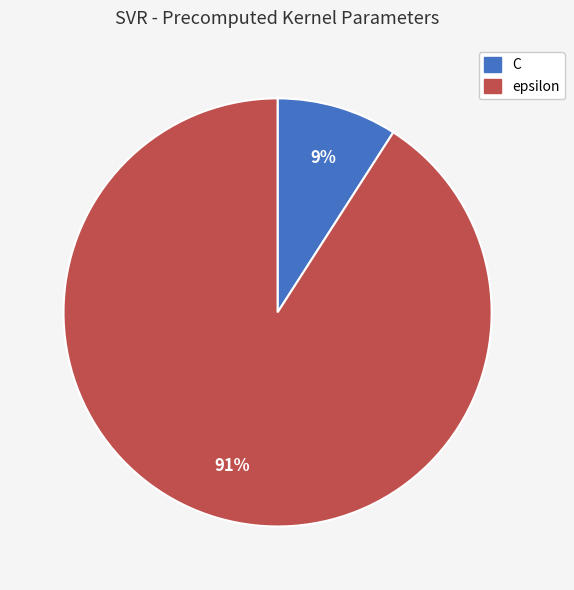

Count the number of slices in the pie.

2